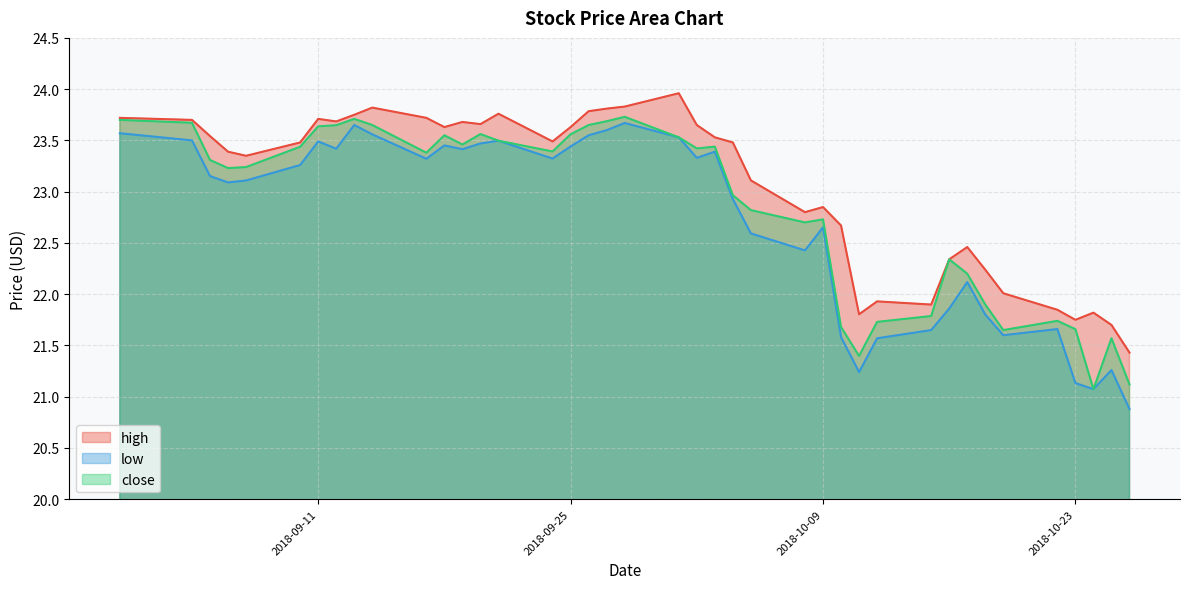

True or false: high and close intersect in this chart.

False